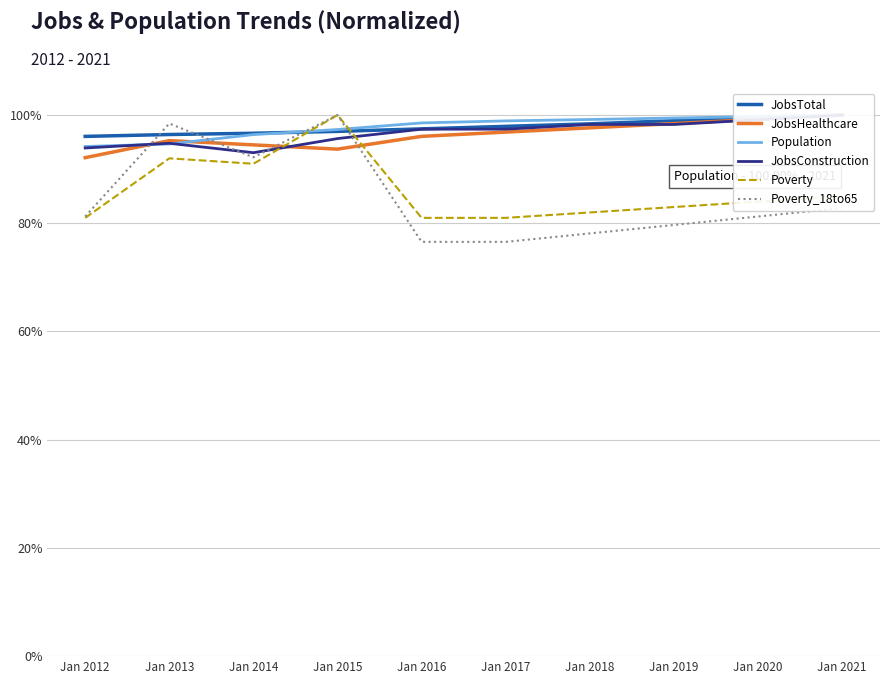

What is the approximate value of Population at Jan 2018?

99.2